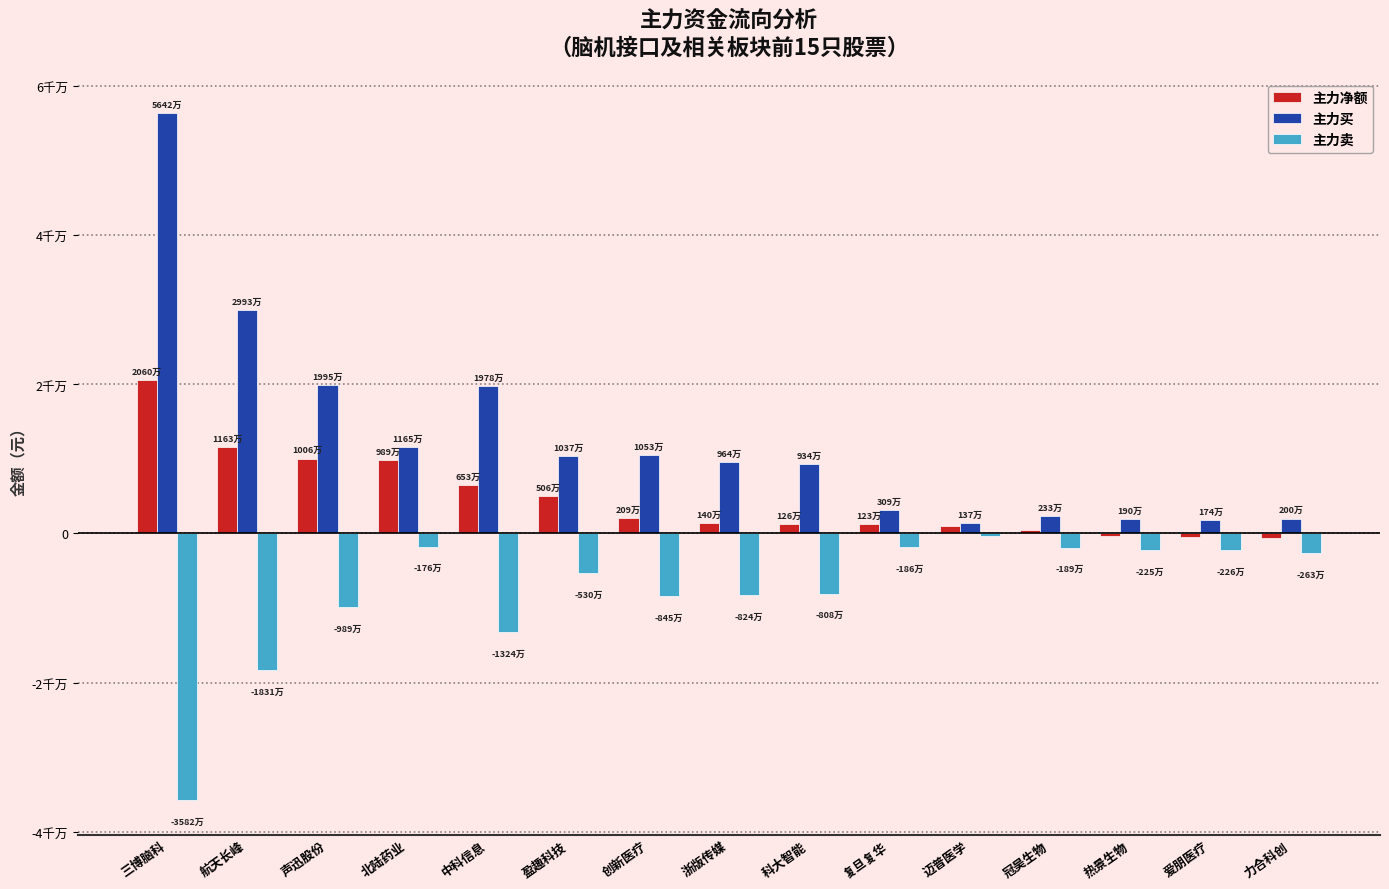

Are the bars horizontal?

No